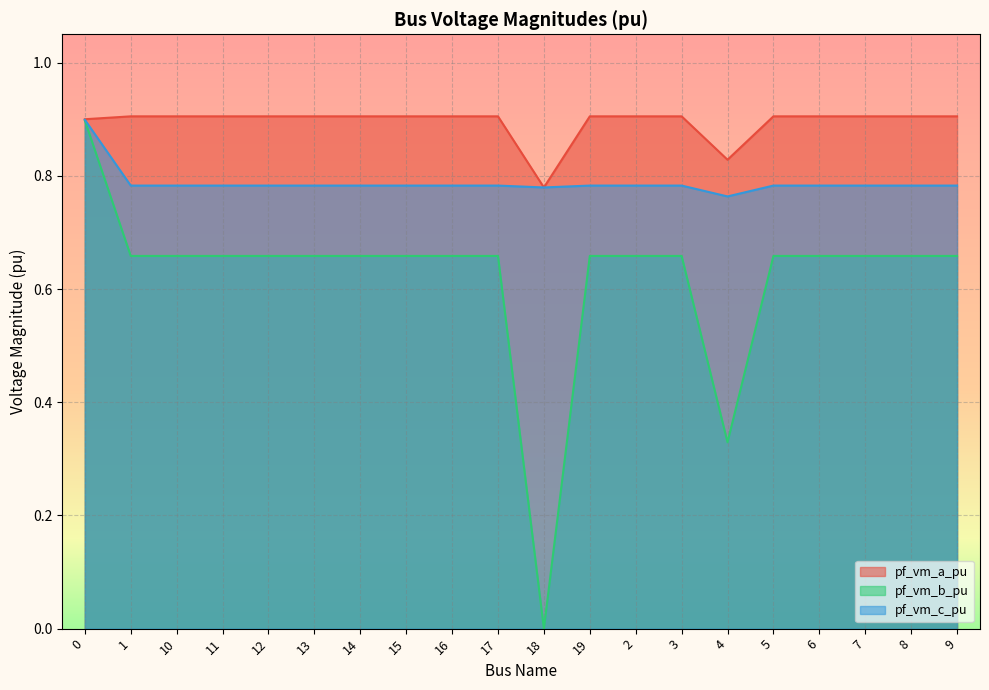

What is the label of the 8th point from the left?

15